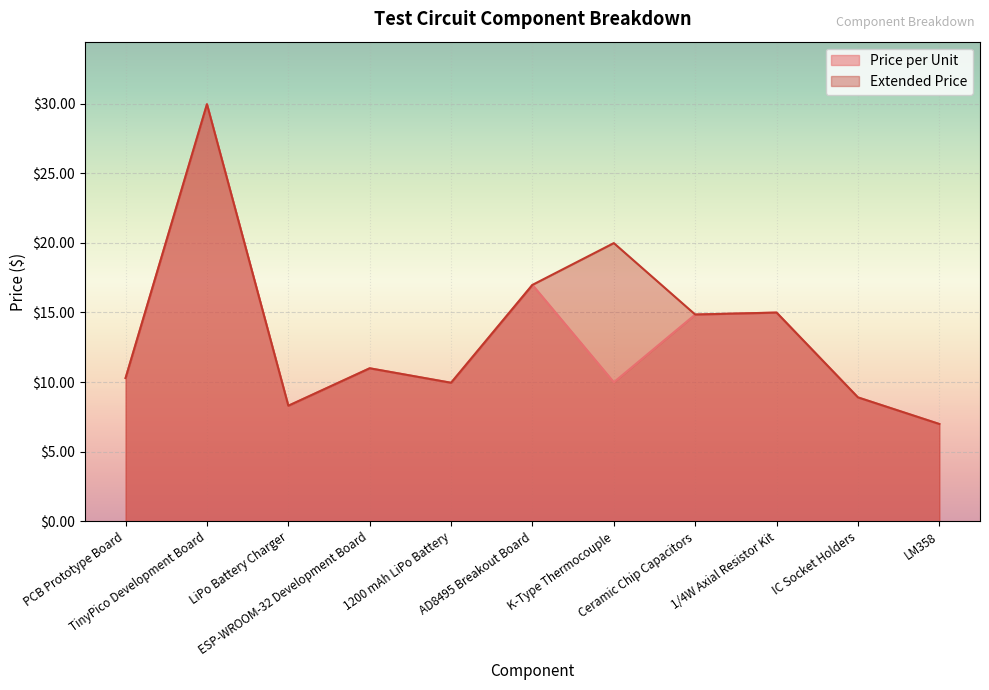

What is the difference between the Extended Price values at LiPo Battery Charger and K-Type Thermocouple?

11.7